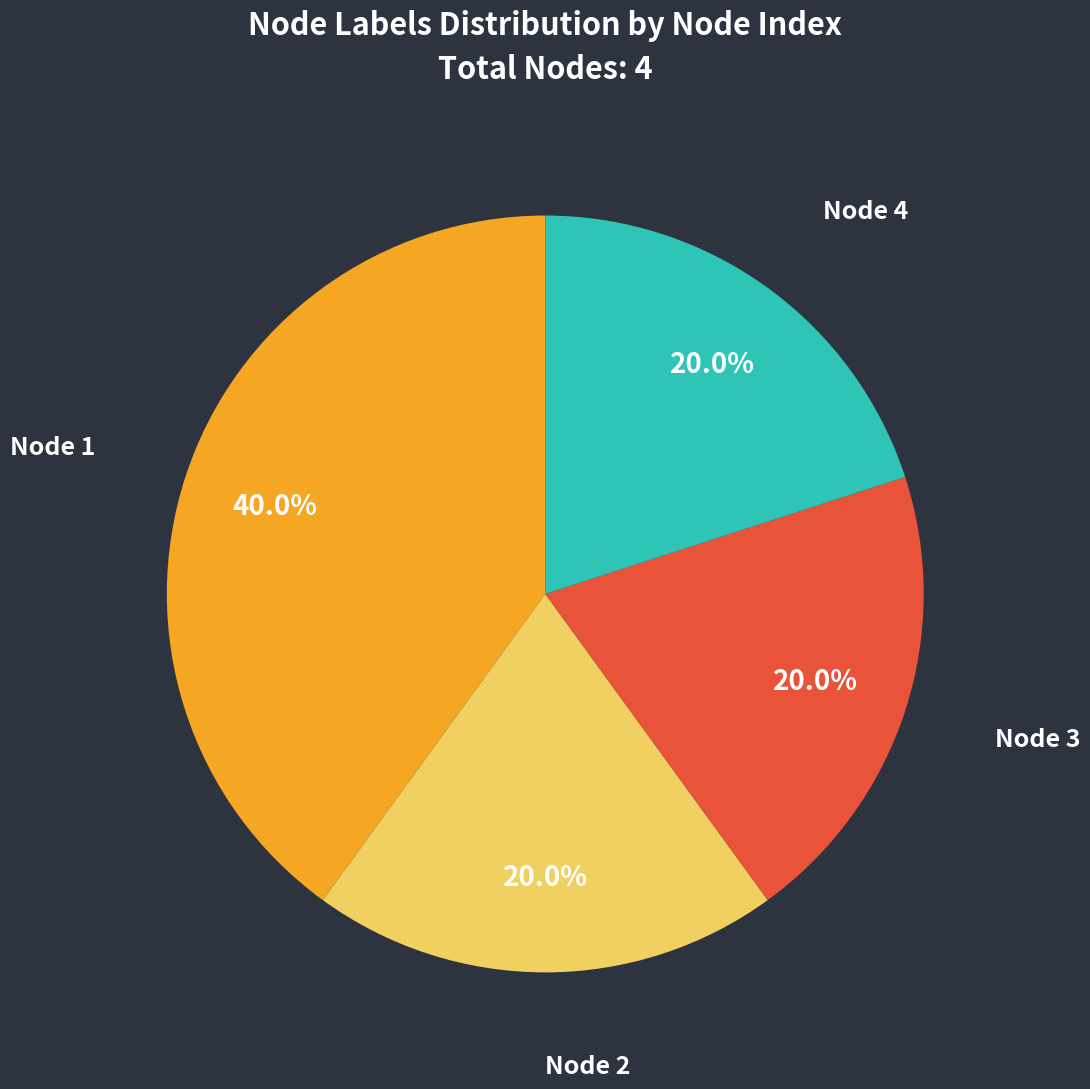

What percentage do Node 2 and Node 4 together represent?

40.0%